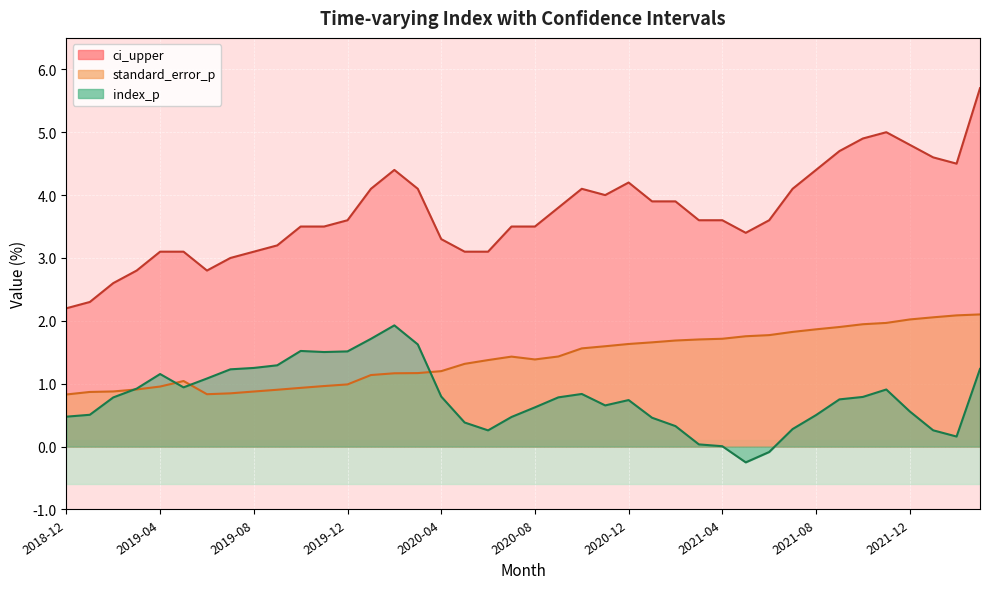

Rank the series by their maximum value, from lowest to highest.

index_p, standard_error_p, ci_upper